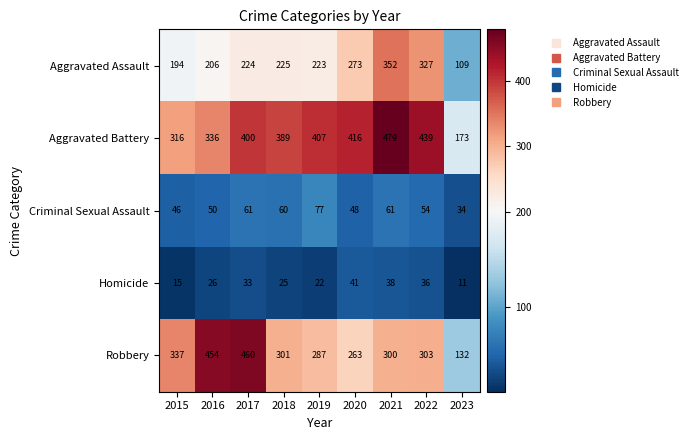

Which series has the largest total across all categories?

Aggravated Battery